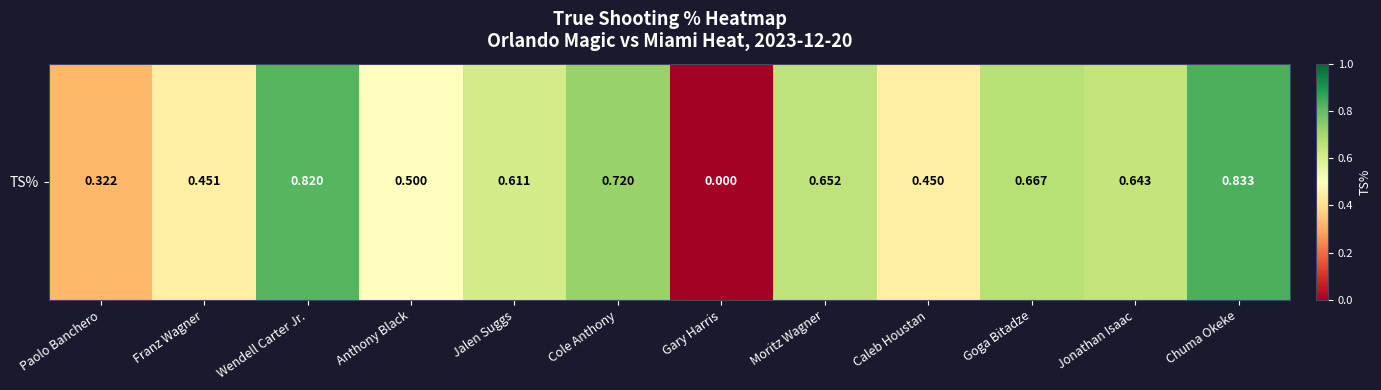

At which label is the value closest to 0?

Gary Harris